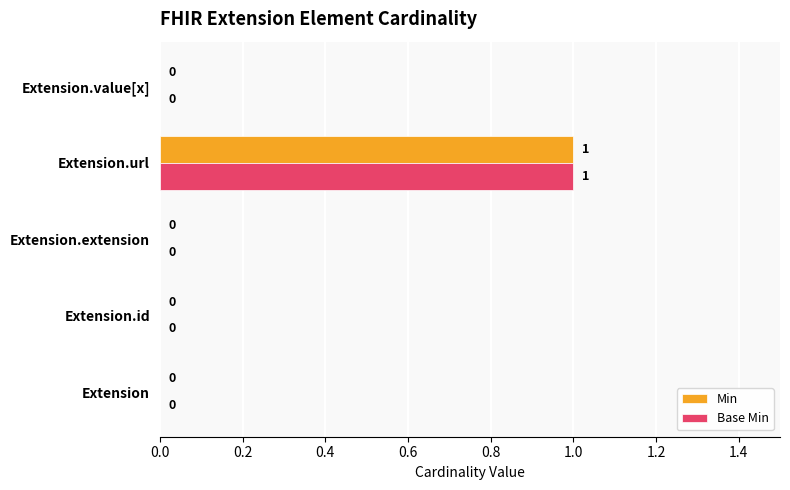

How many values in the Min series exceed 0?

1